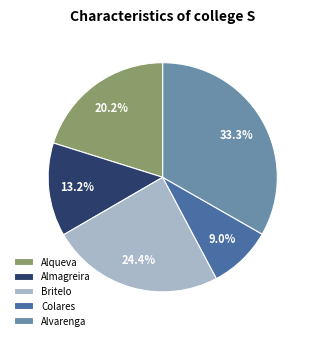

Between Colares and Alqueva, which is larger?

Alqueva